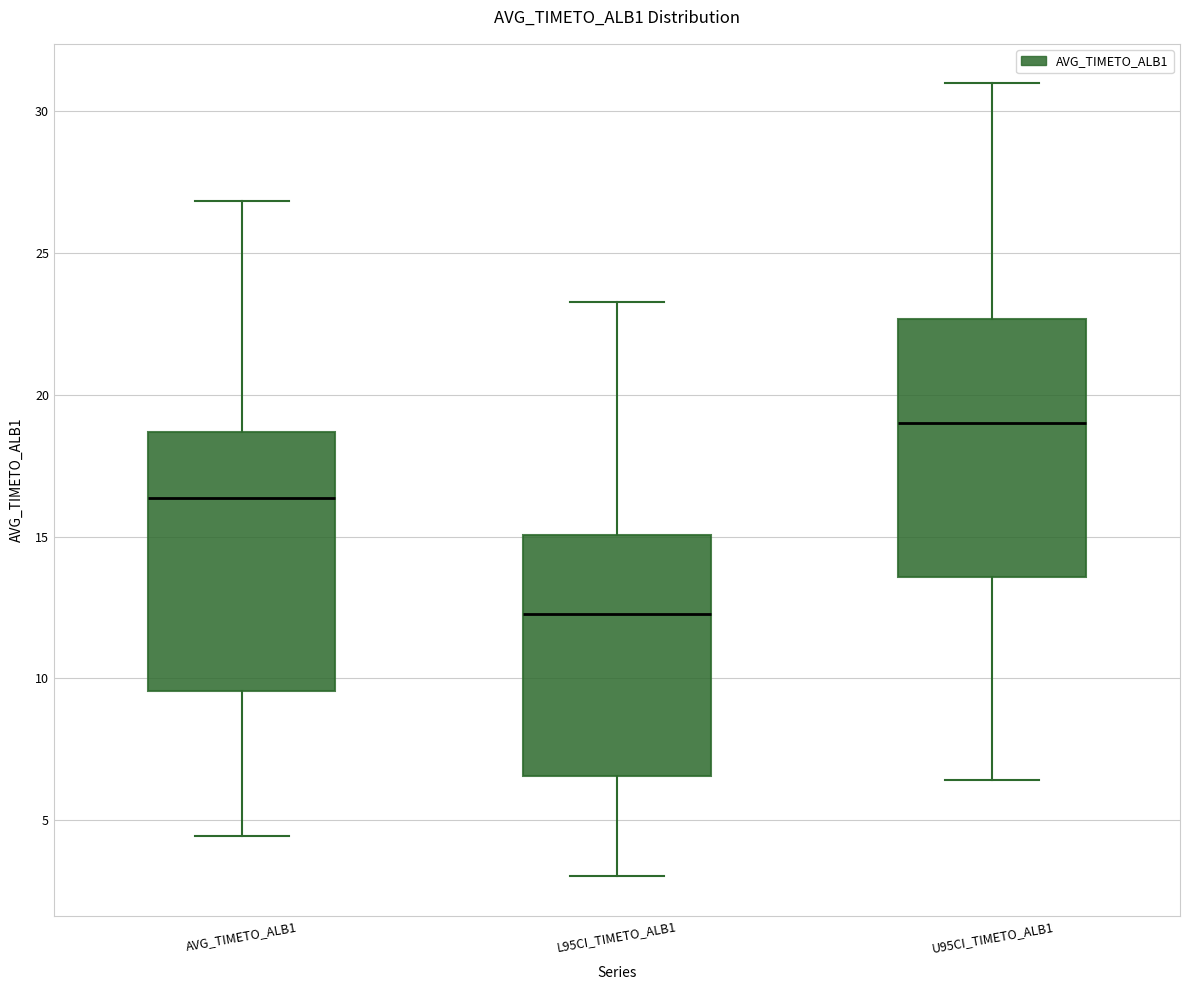

Which box has the lowest median line?

L95CI_TIMETO_ALB1